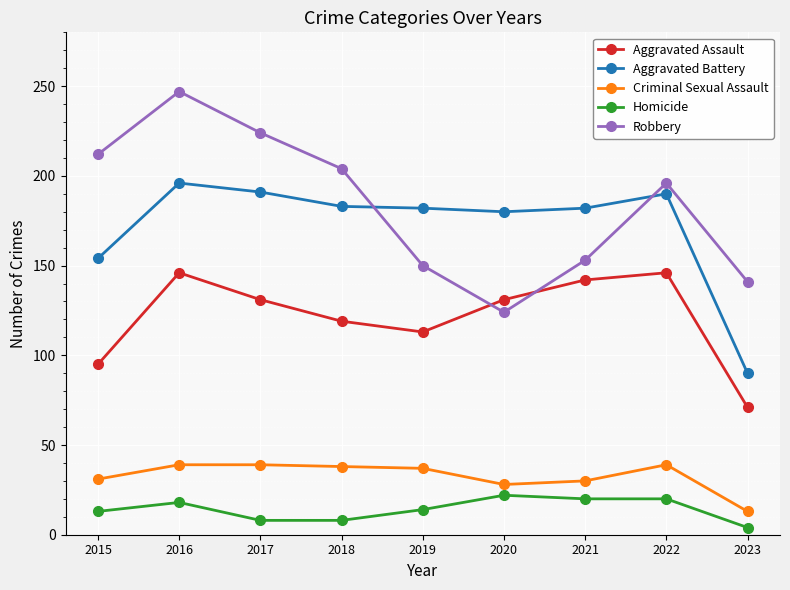

What is the value of the Aggravated Battery point at the 9th from the left?

90